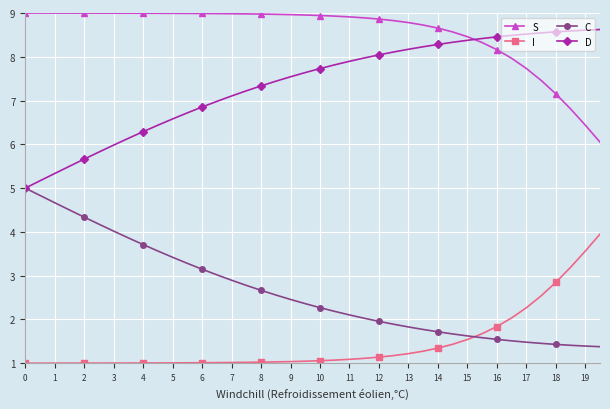

Rank the series by their average value, from lowest to highest.

I, C, D, S